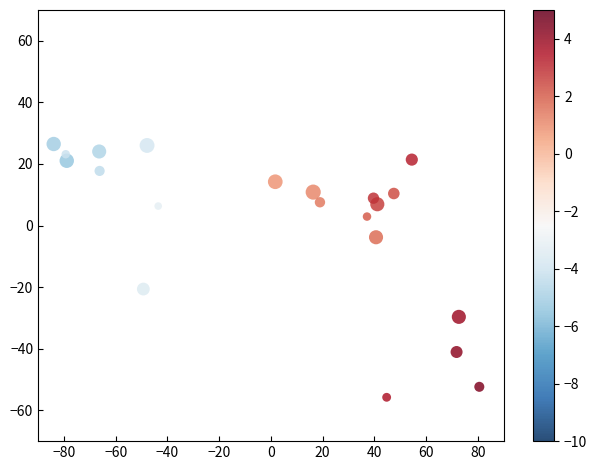

What Y value in the scatter plot is closest to -14?

-20.6